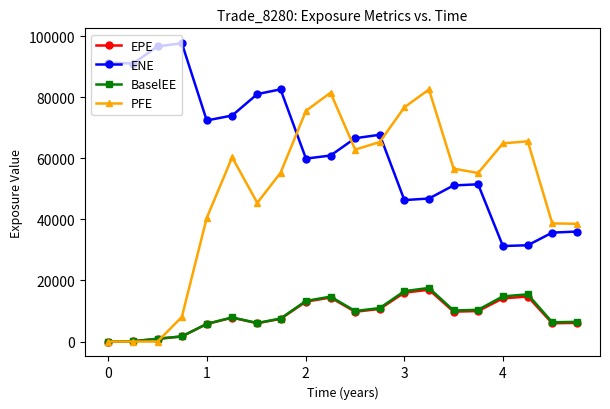

What is the greatest value displayed?

97631.9